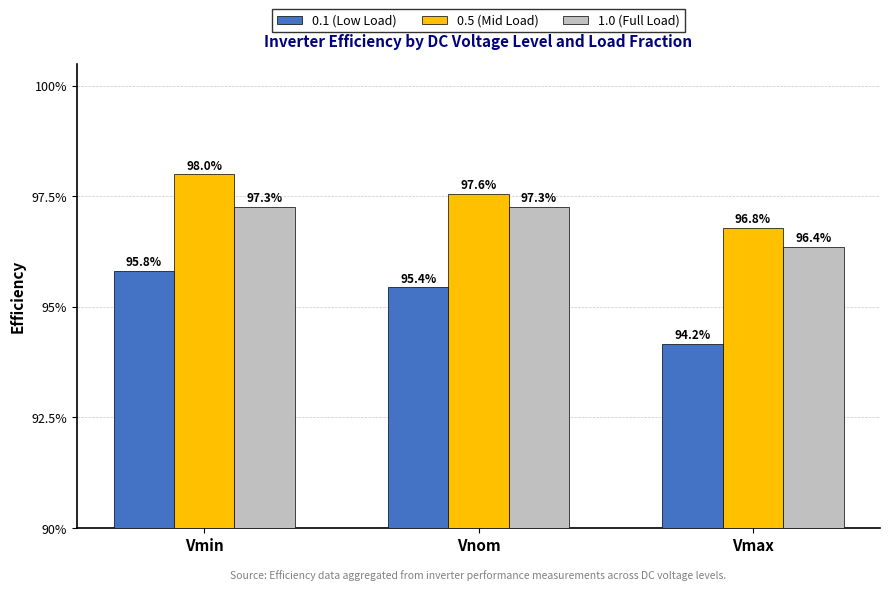

Does the chart contain stacked bars?

No